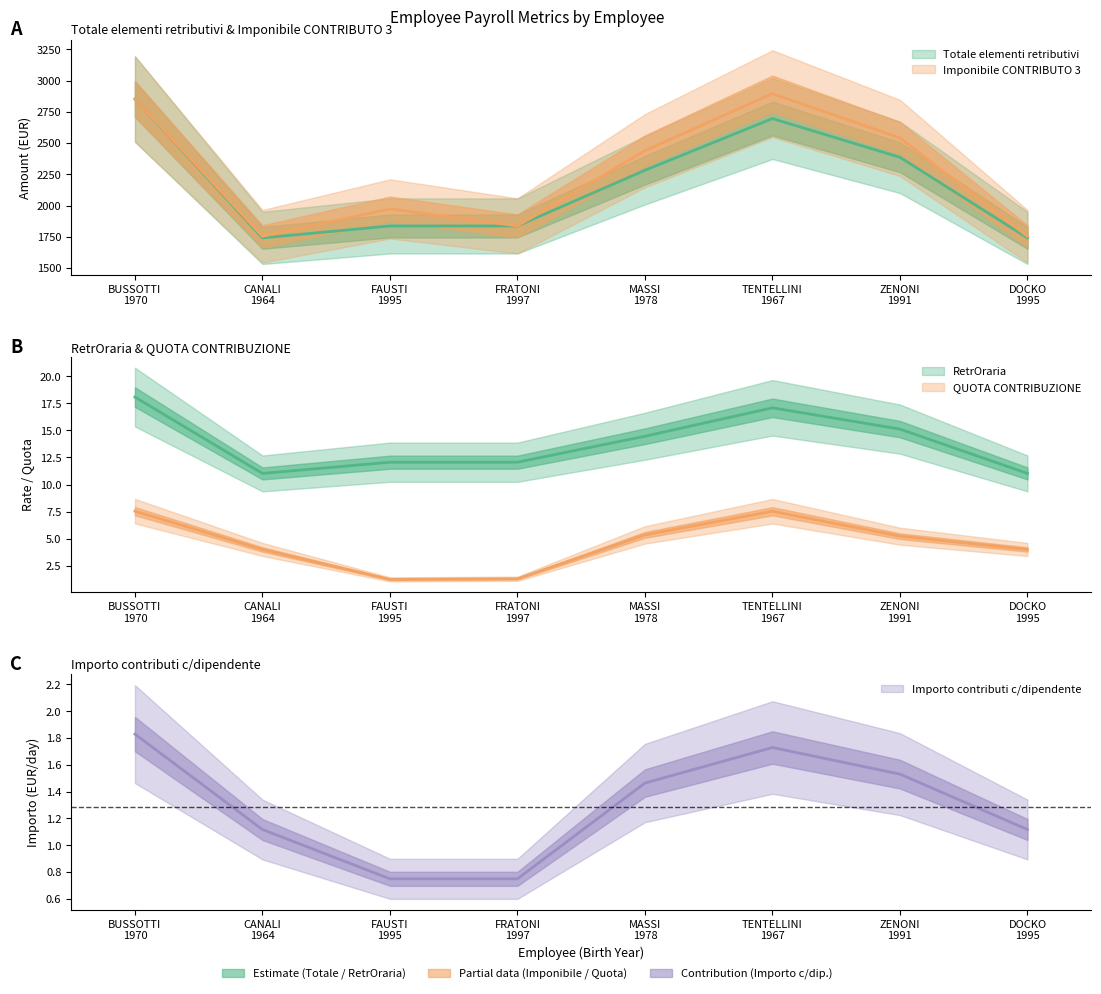

What position from the right is BUSSOTTI
1970?

8